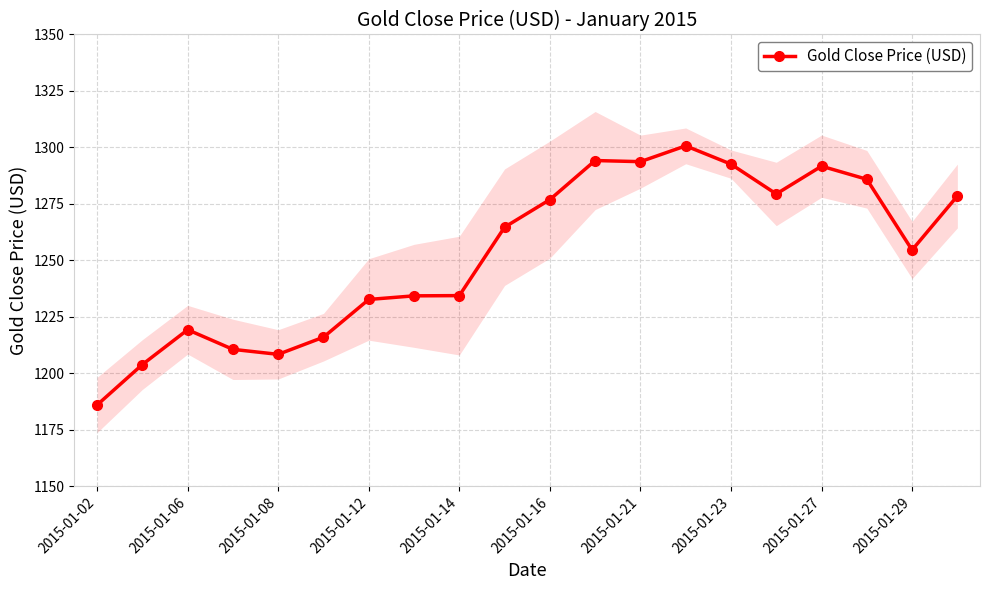

True or false: Gold Close Price (USD) has more than 2 points higher than both neighbors.

True